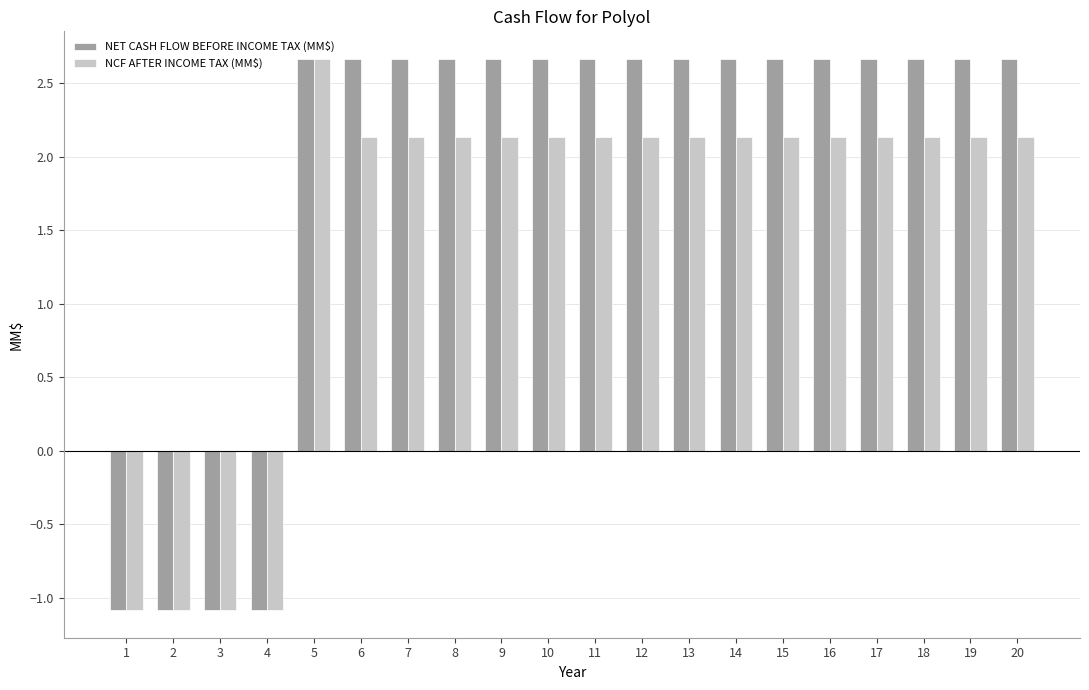

What is the smallest value displayed?

-1.1